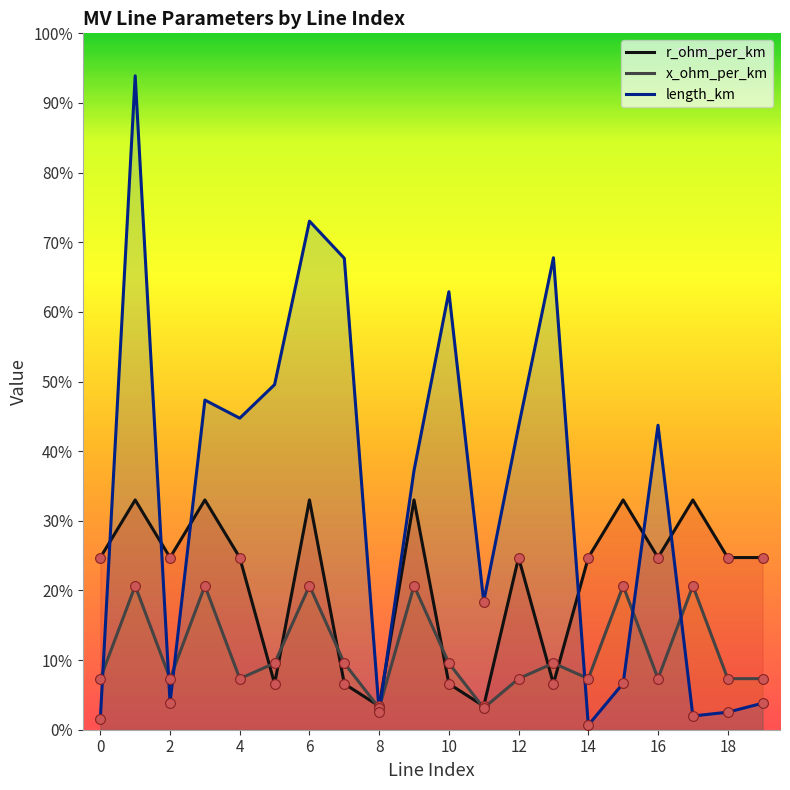

Which series has the widest spread of Y values?

length_km